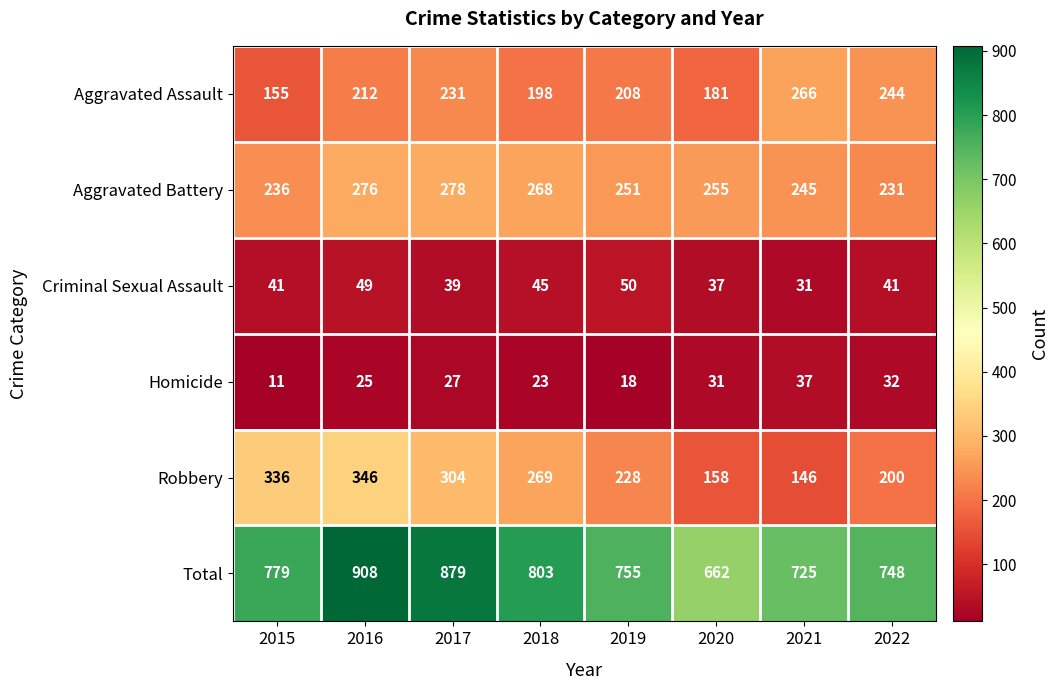

What is the difference between the Aggravated Assault values at 2020 and 2017?

50